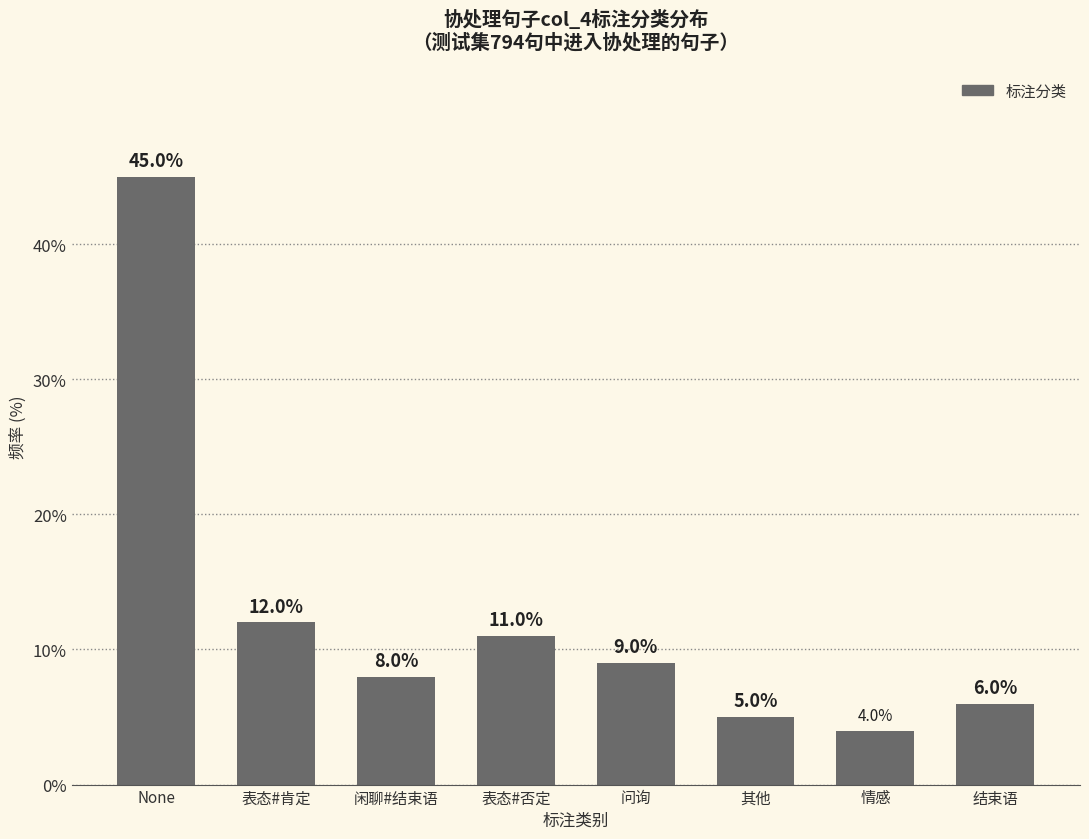

What is the difference between the values at 结束语 and 表态#肯定?

6